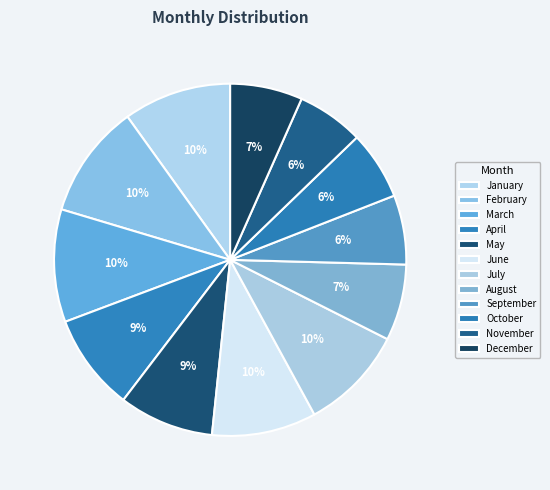

Is there a majority slice in this chart?

No